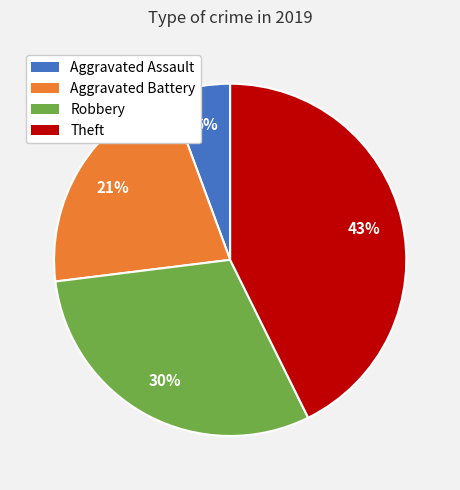

How many segments does this pie chart have?

4